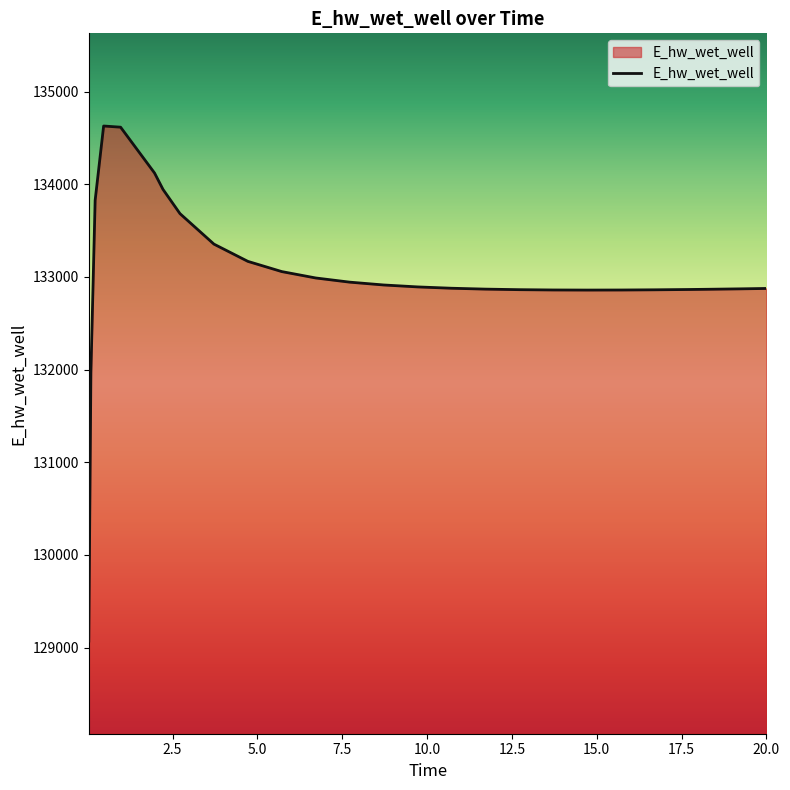

Does the chart display data point markers on the line(s)?

No